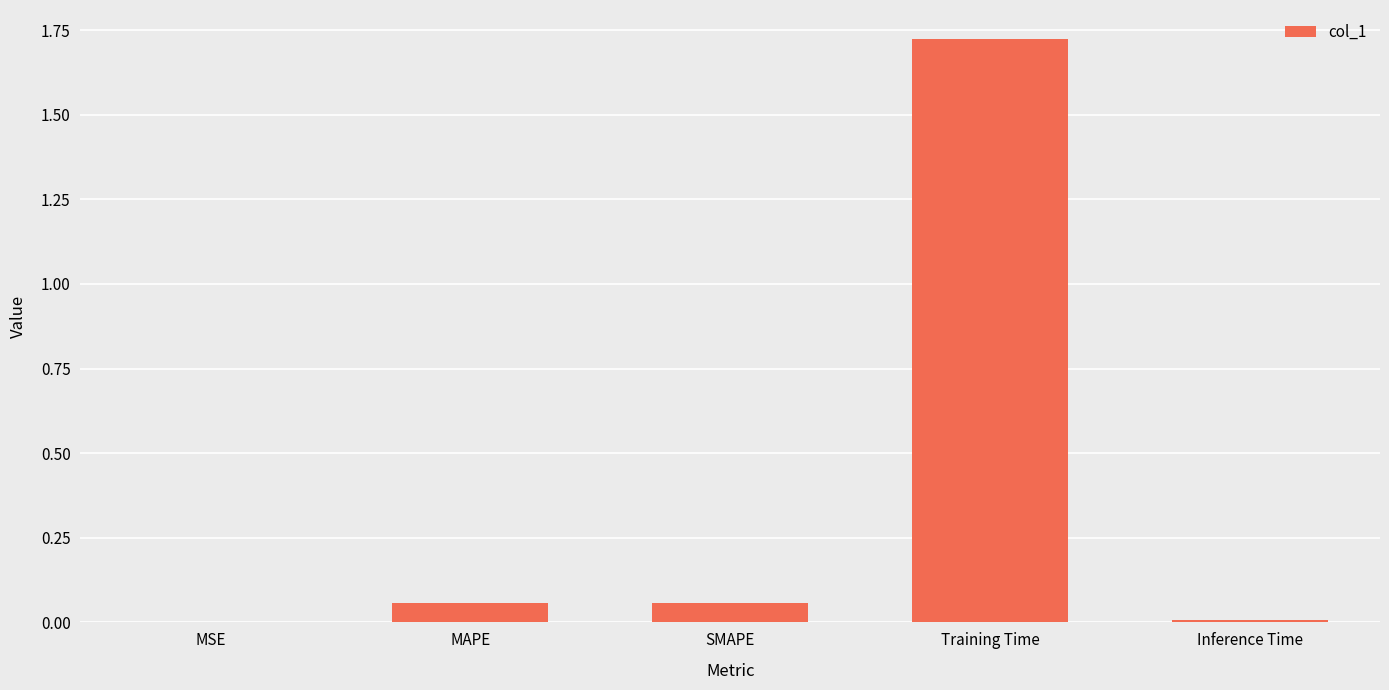

At which category does the chart reach its peak across all series?

Training Time